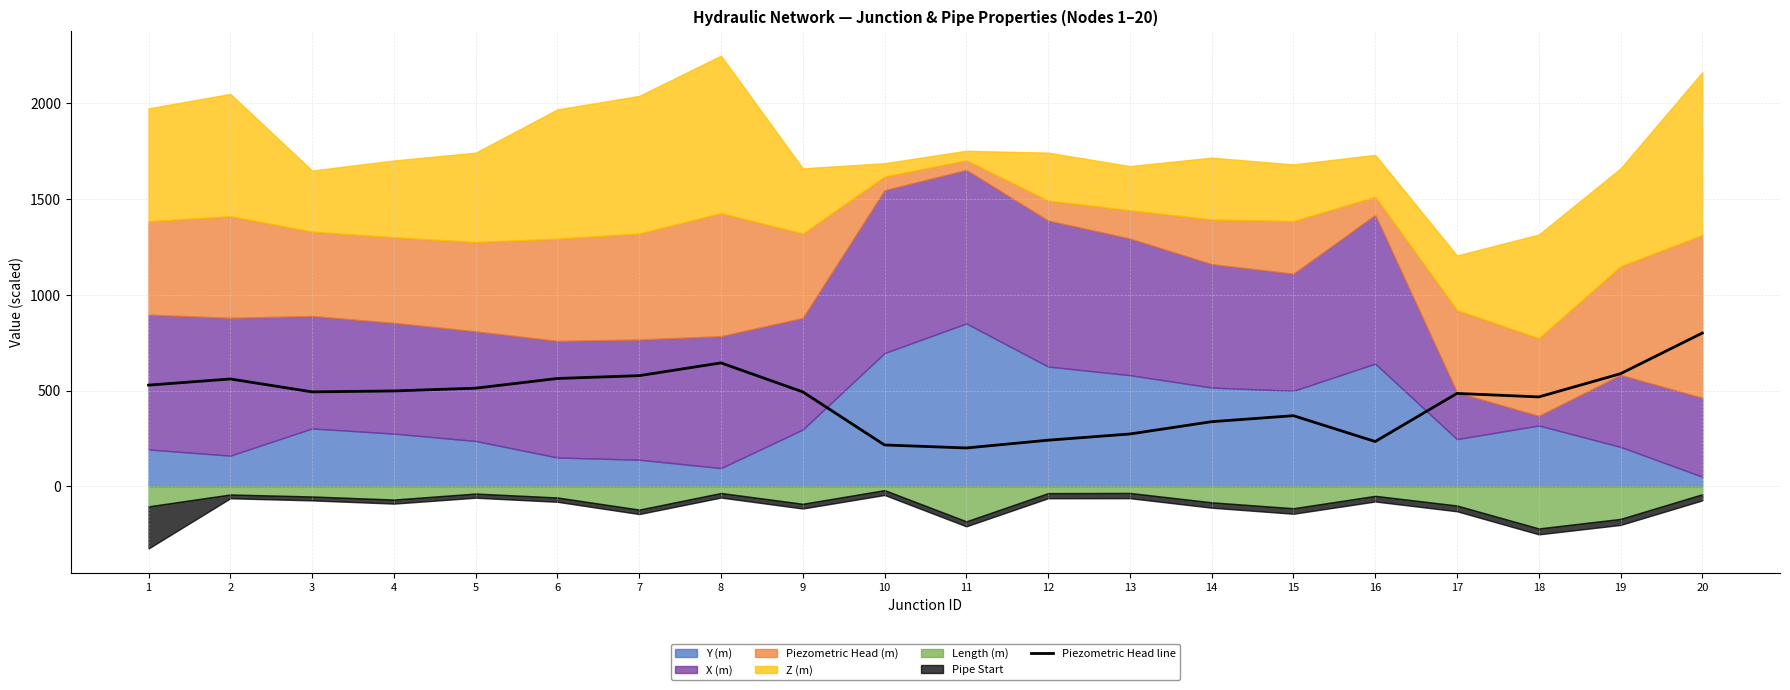

The value at 2 is 297.1. True or false?

False